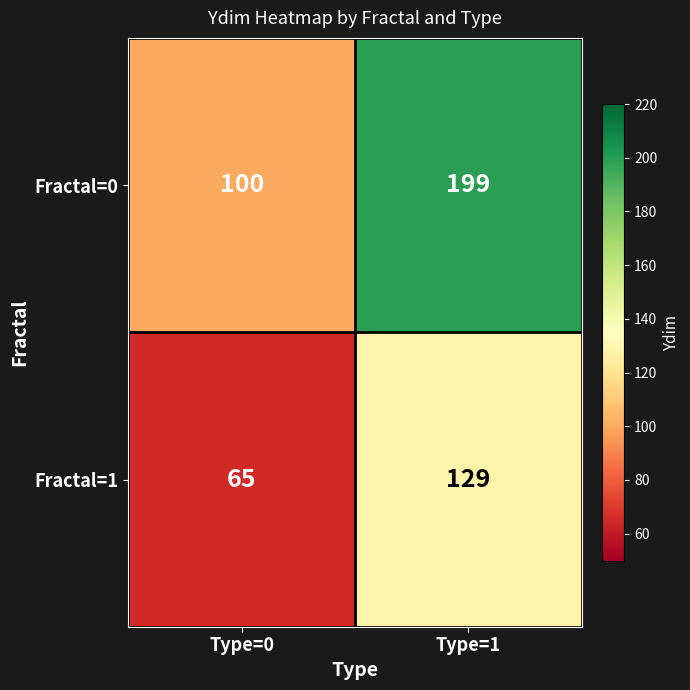

Rank the series at Type=0 from highest to lowest value.

Fractal=0, Fractal=1